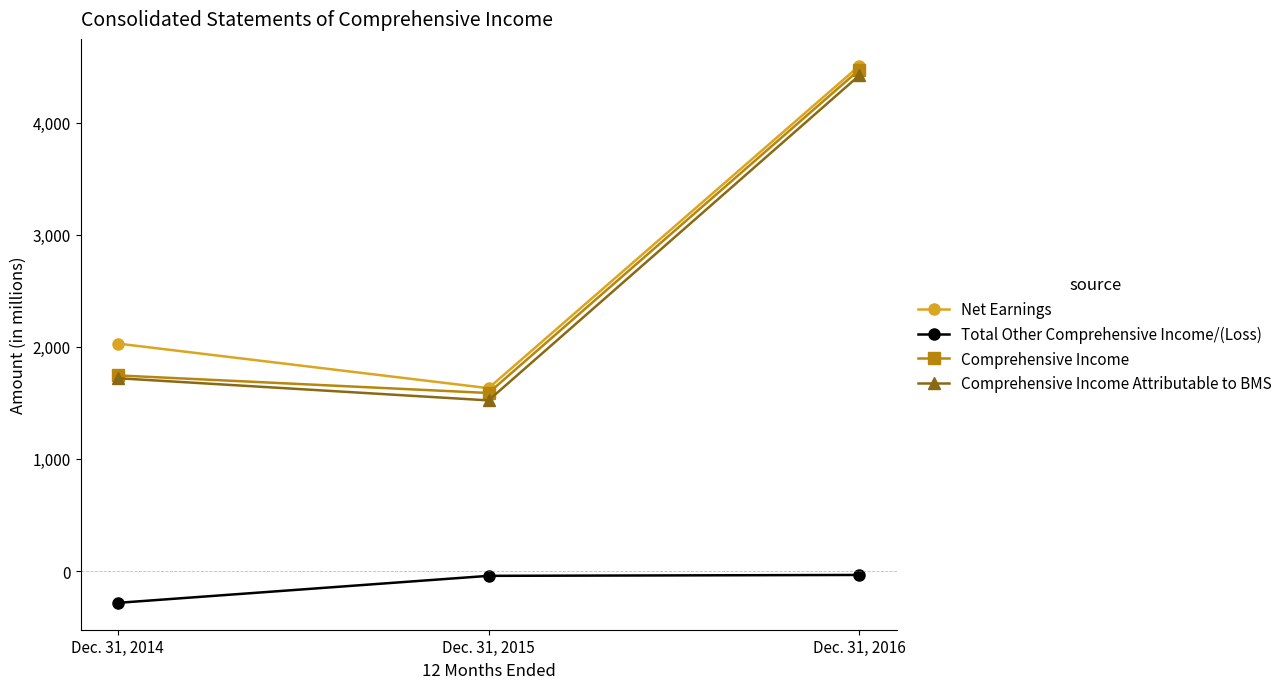

Is this an area chart (filled region under the line)?

No